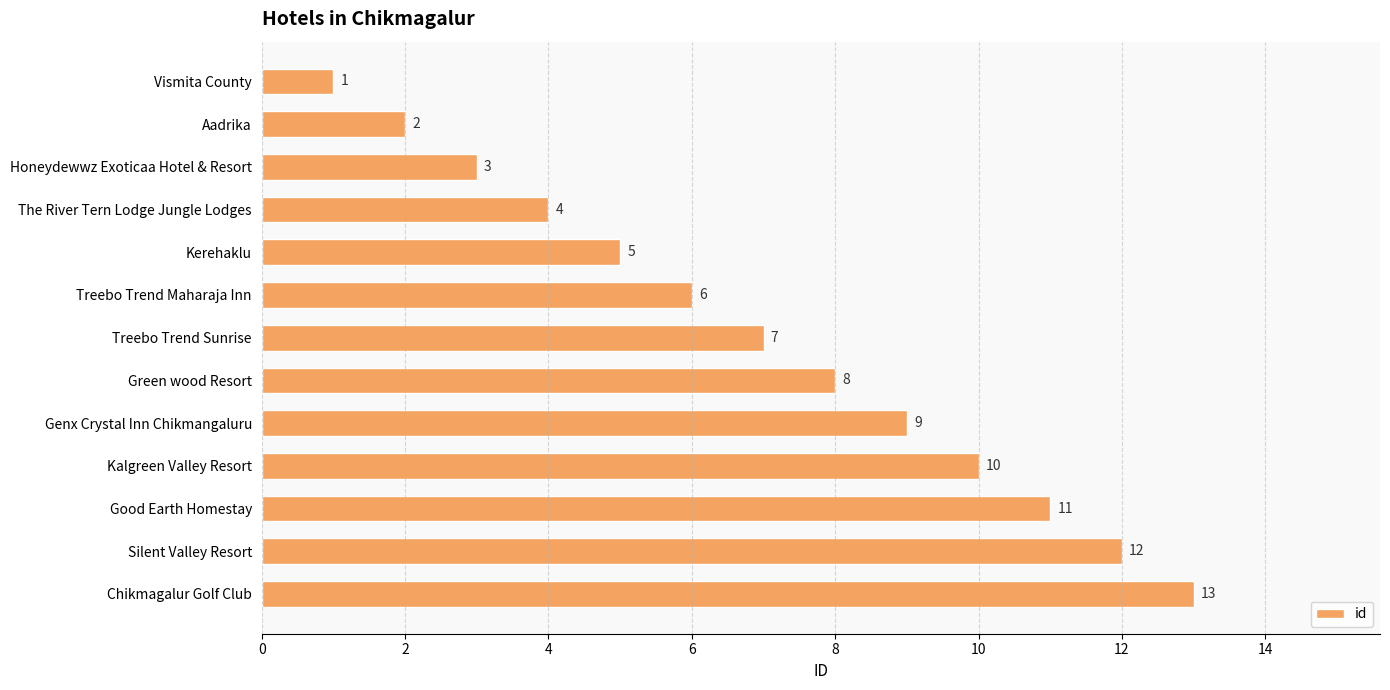

At which category does the chart reach its peak across all series?

Chikmagalur Golf Club